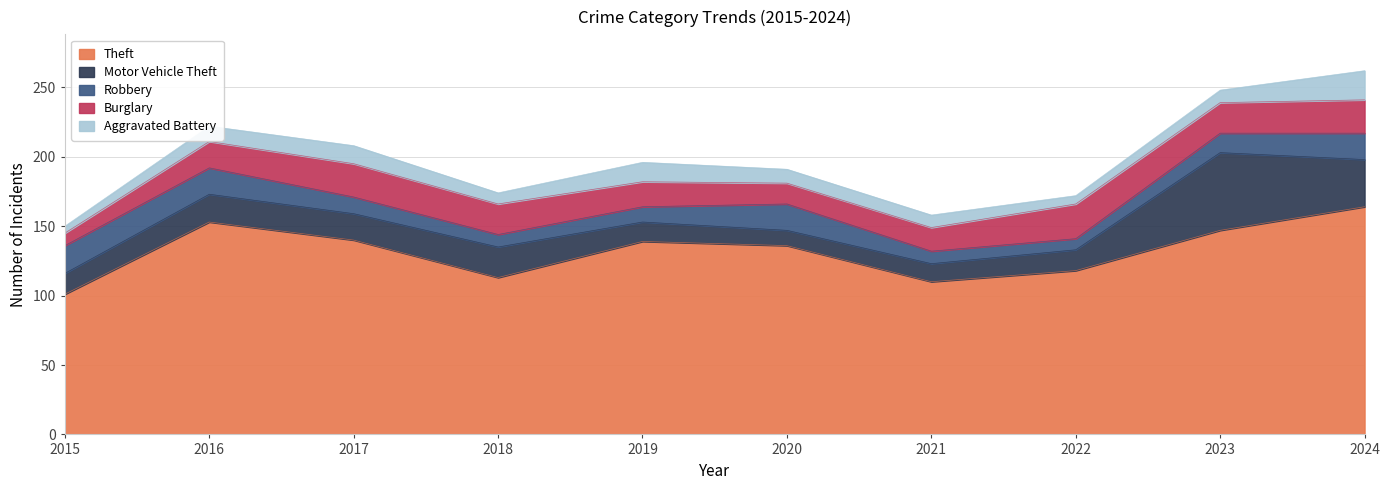

What is the maximum value shown in the chart?

164